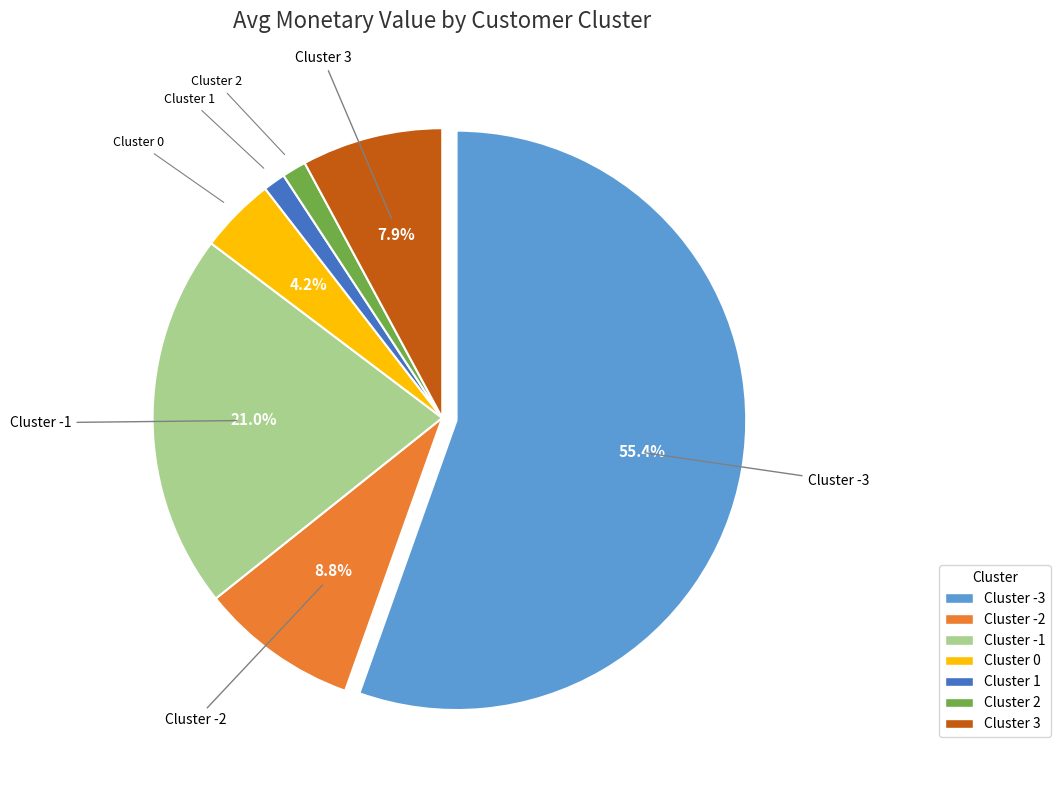

What percentage is NOT represented by Cluster -1?

79.0%